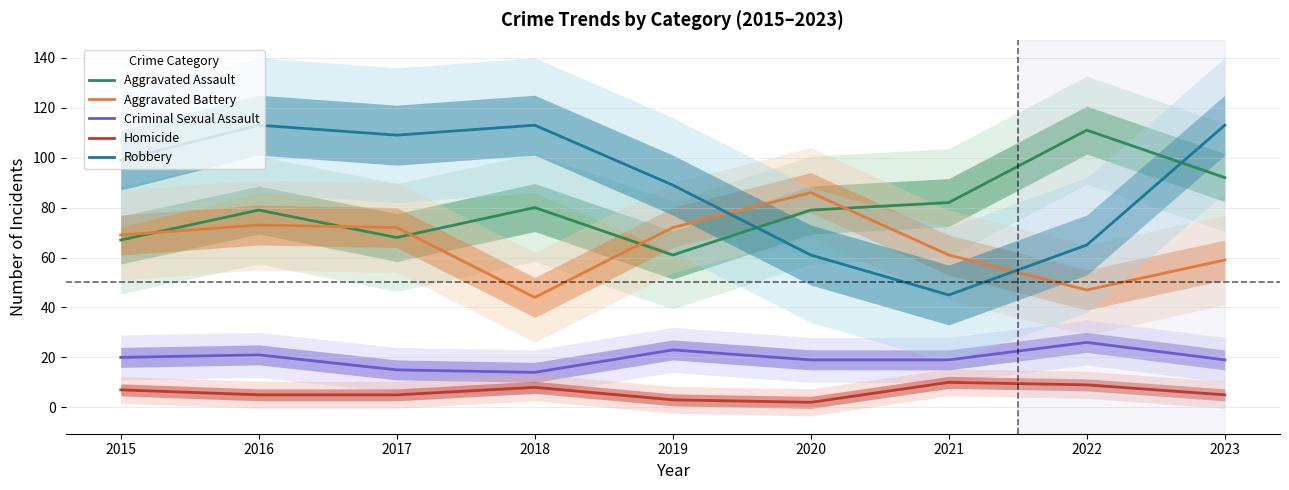

Reading left to right, transcribe all the data shown in this chart.

Aggravated Assault: 2015=67	2016=79	2017=68	2018=80	2019=61	2020=79	2021=82	2022=111	2023=92
Aggravated Battery: 2015=69	2016=73	2017=72	2018=44	2019=72	2020=86	2021=61	2022=47	2023=59
Criminal Sexual Assault: 2015=20	2016=21	2017=15	2018=14	2019=23	2020=19	2021=19	2022=26	2023=19
Homicide: 2015=7	2016=5	2017=5	2018=8	2019=3	2020=2	2021=10	2022=9	2023=5
Robbery: 2015=99	2016=113	2017=109	2018=113	2019=89	2020=61	2021=45	2022=65	2023=113